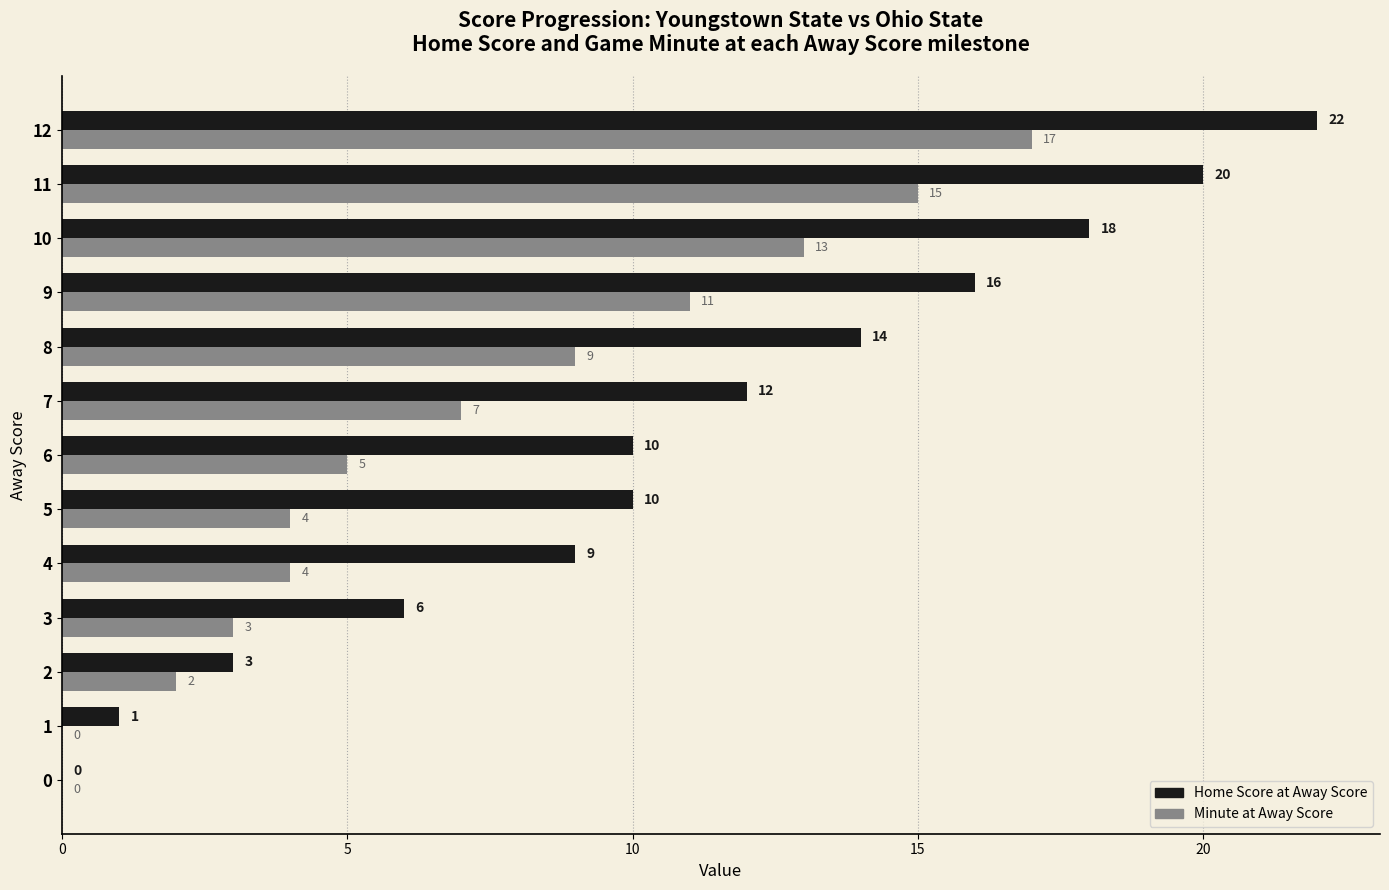

True or false: Minute at Away Score has a value of 5 at 6.

True